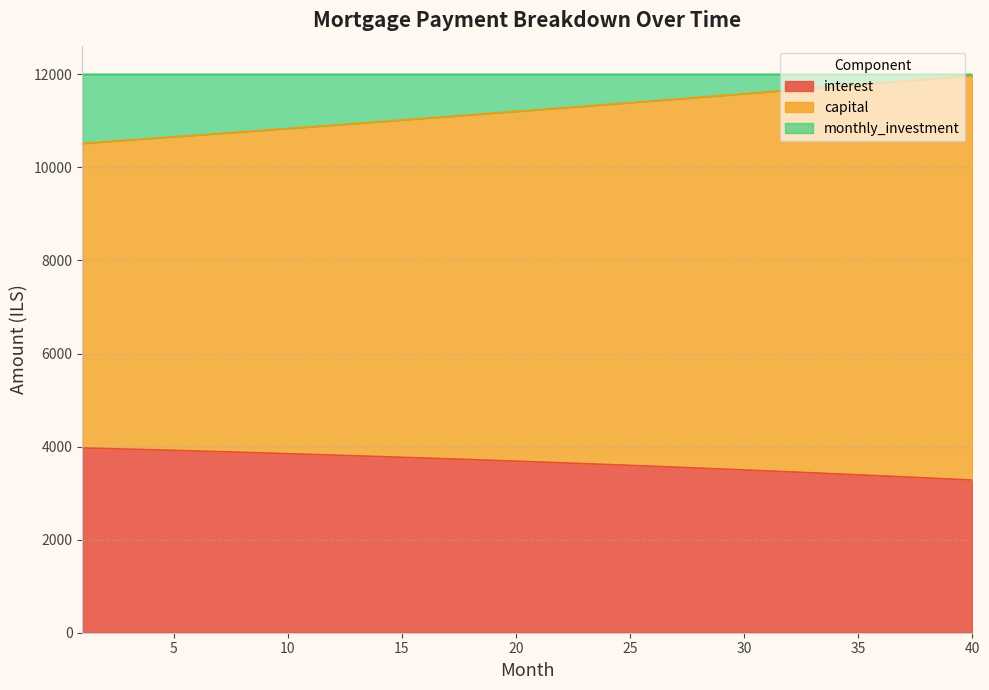

What is the greatest value displayed?

11977.6